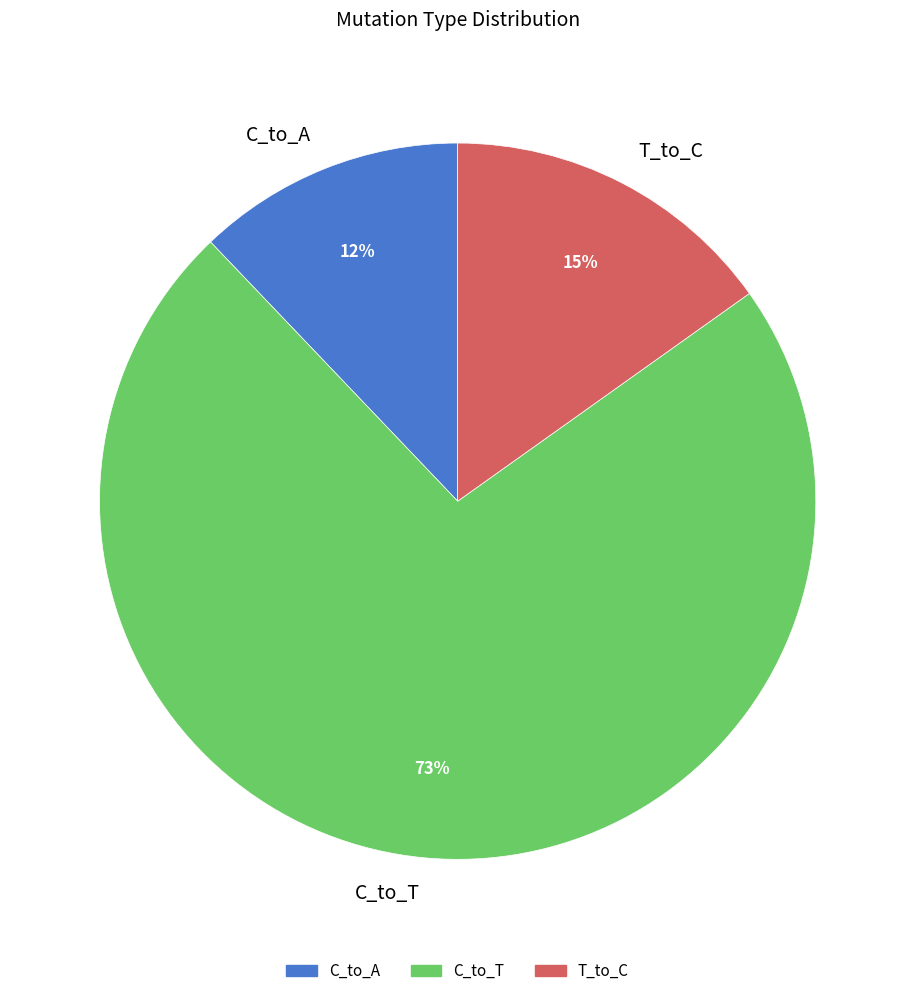

Which category has the smallest portion of the pie?

C_to_A